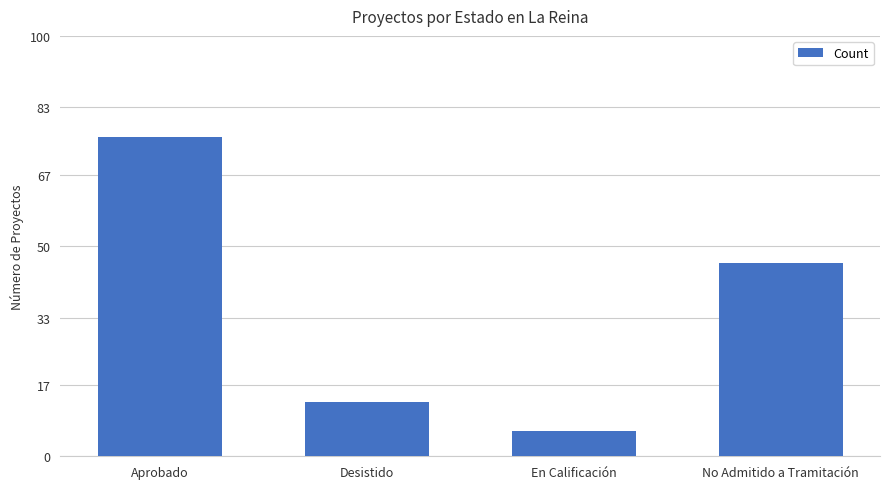

The chart shows a value of 6 at En Calificación. True or false?

True